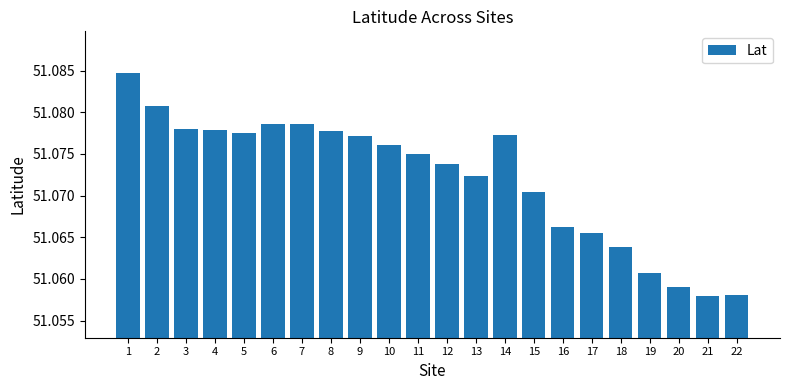

What is the sum of the values at 14 and 12?

102.2